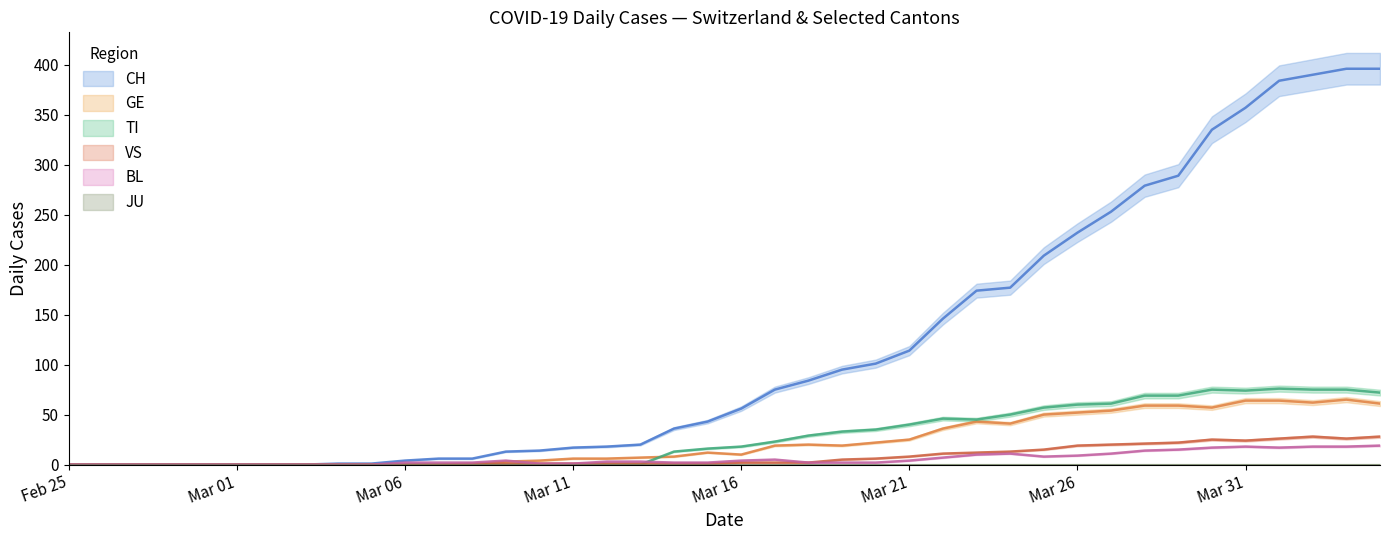

What is the sum of the TI values at 2020-03-17 and 2020-03-29?

92